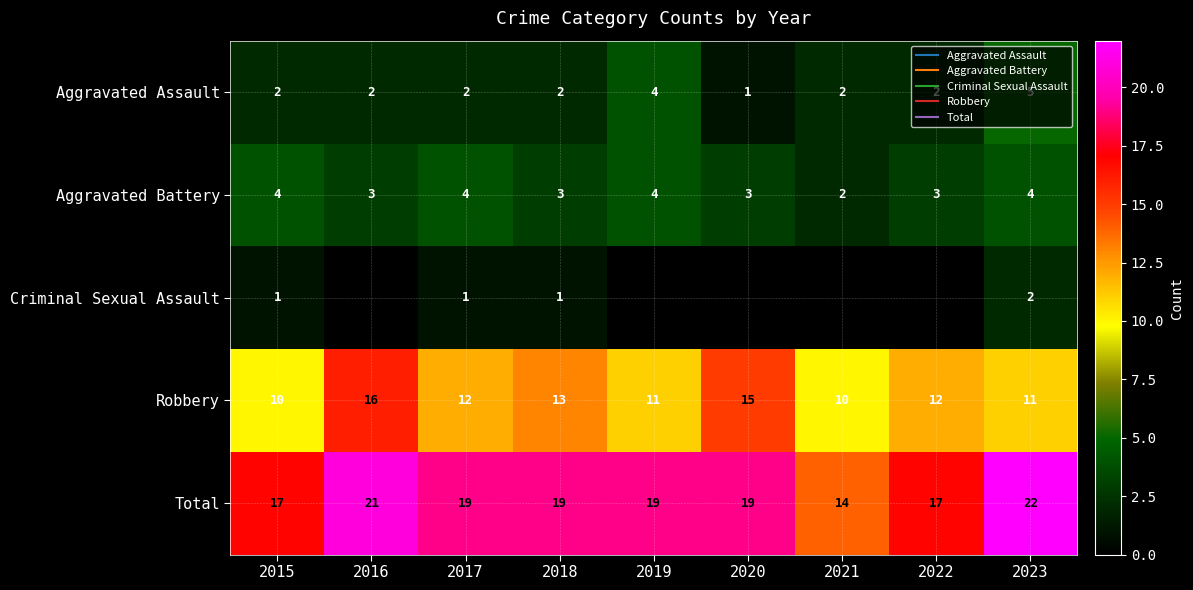

What is the minimum value for Total?

14